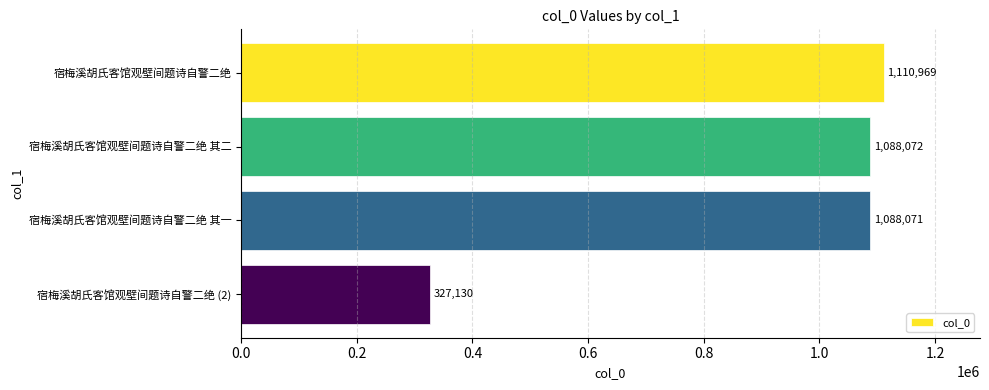

List the labels in order of value, largest first.

宿梅溪胡氏客馆观壁间题诗自警二绝, 宿梅溪胡氏客馆观壁间题诗自警二绝 其二, 宿梅溪胡氏客馆观壁间题诗自警二绝 其一, 宿梅溪胡氏客馆观壁间题诗自警二绝 (2)